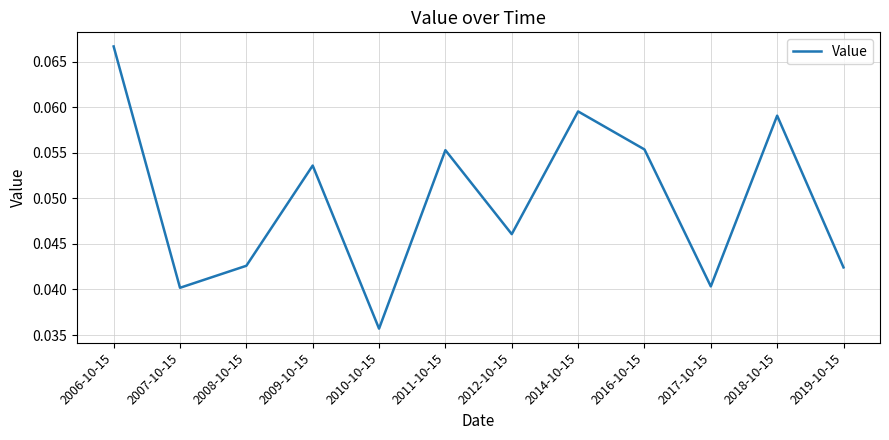

What position from the left is 2012-10-15?

7